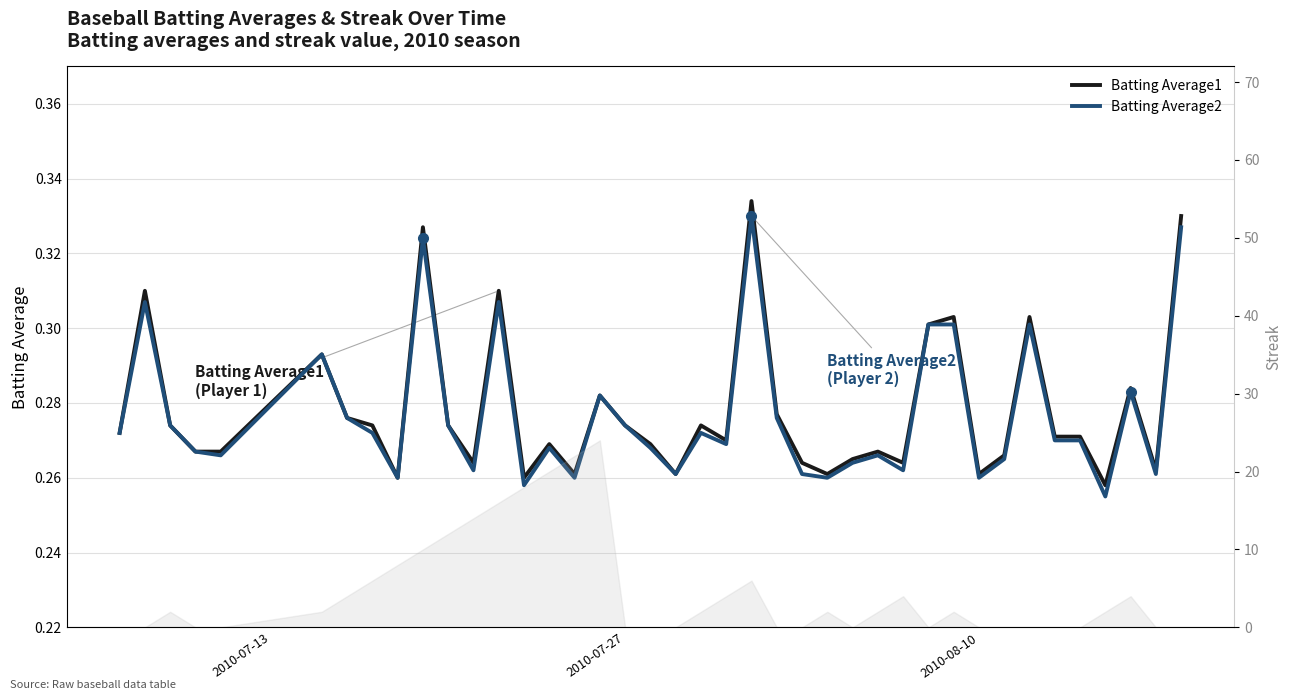

True or false: Batting Average1 has more than 1 interior local peaks.

True